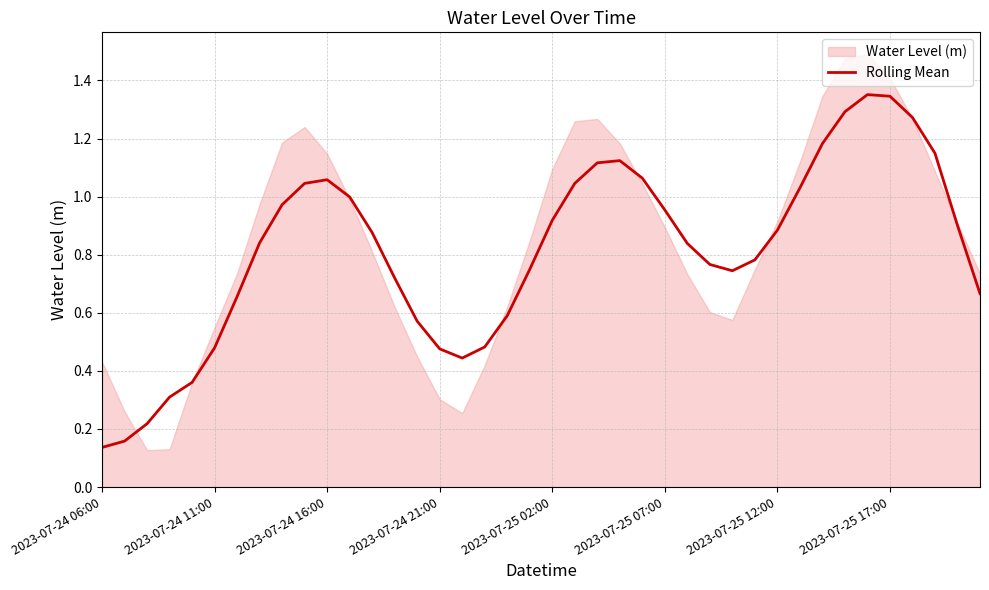

The Rolling Mean series shows 0.3 at 2023-07-24 21:00. True or false?

False